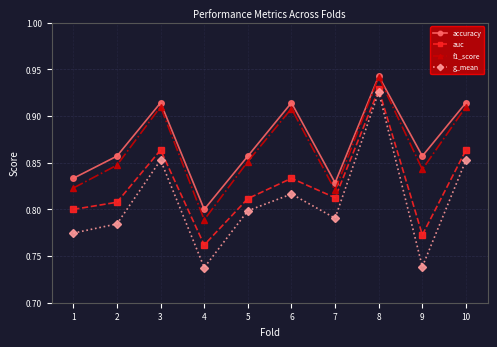

Which series has the largest range (max minus min)?

g_mean